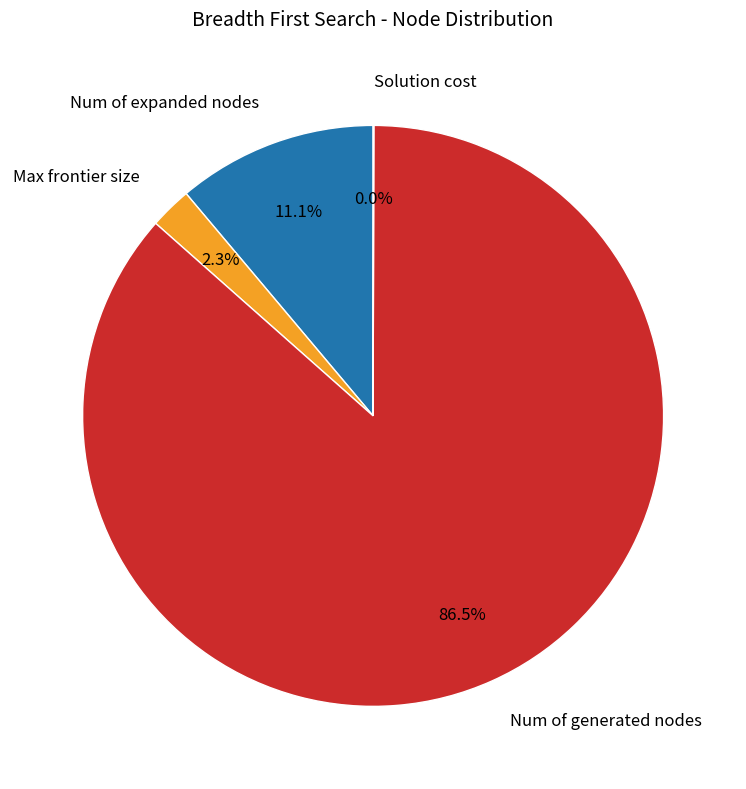

To the nearest percent, what is the average slice percentage?

25%